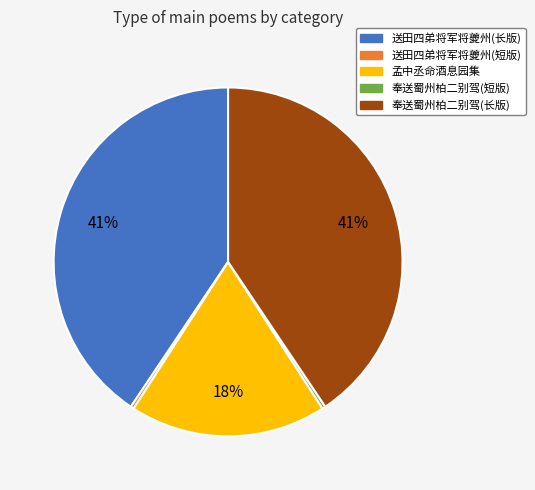

To the nearest percent, what is the average slice percentage?

20%